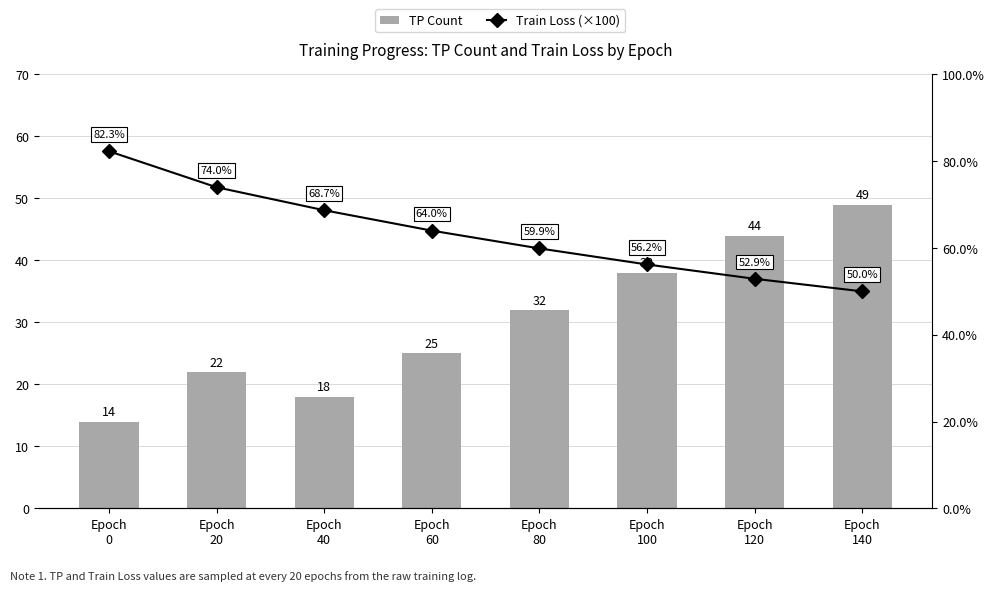

How many groups of bars are there?

8